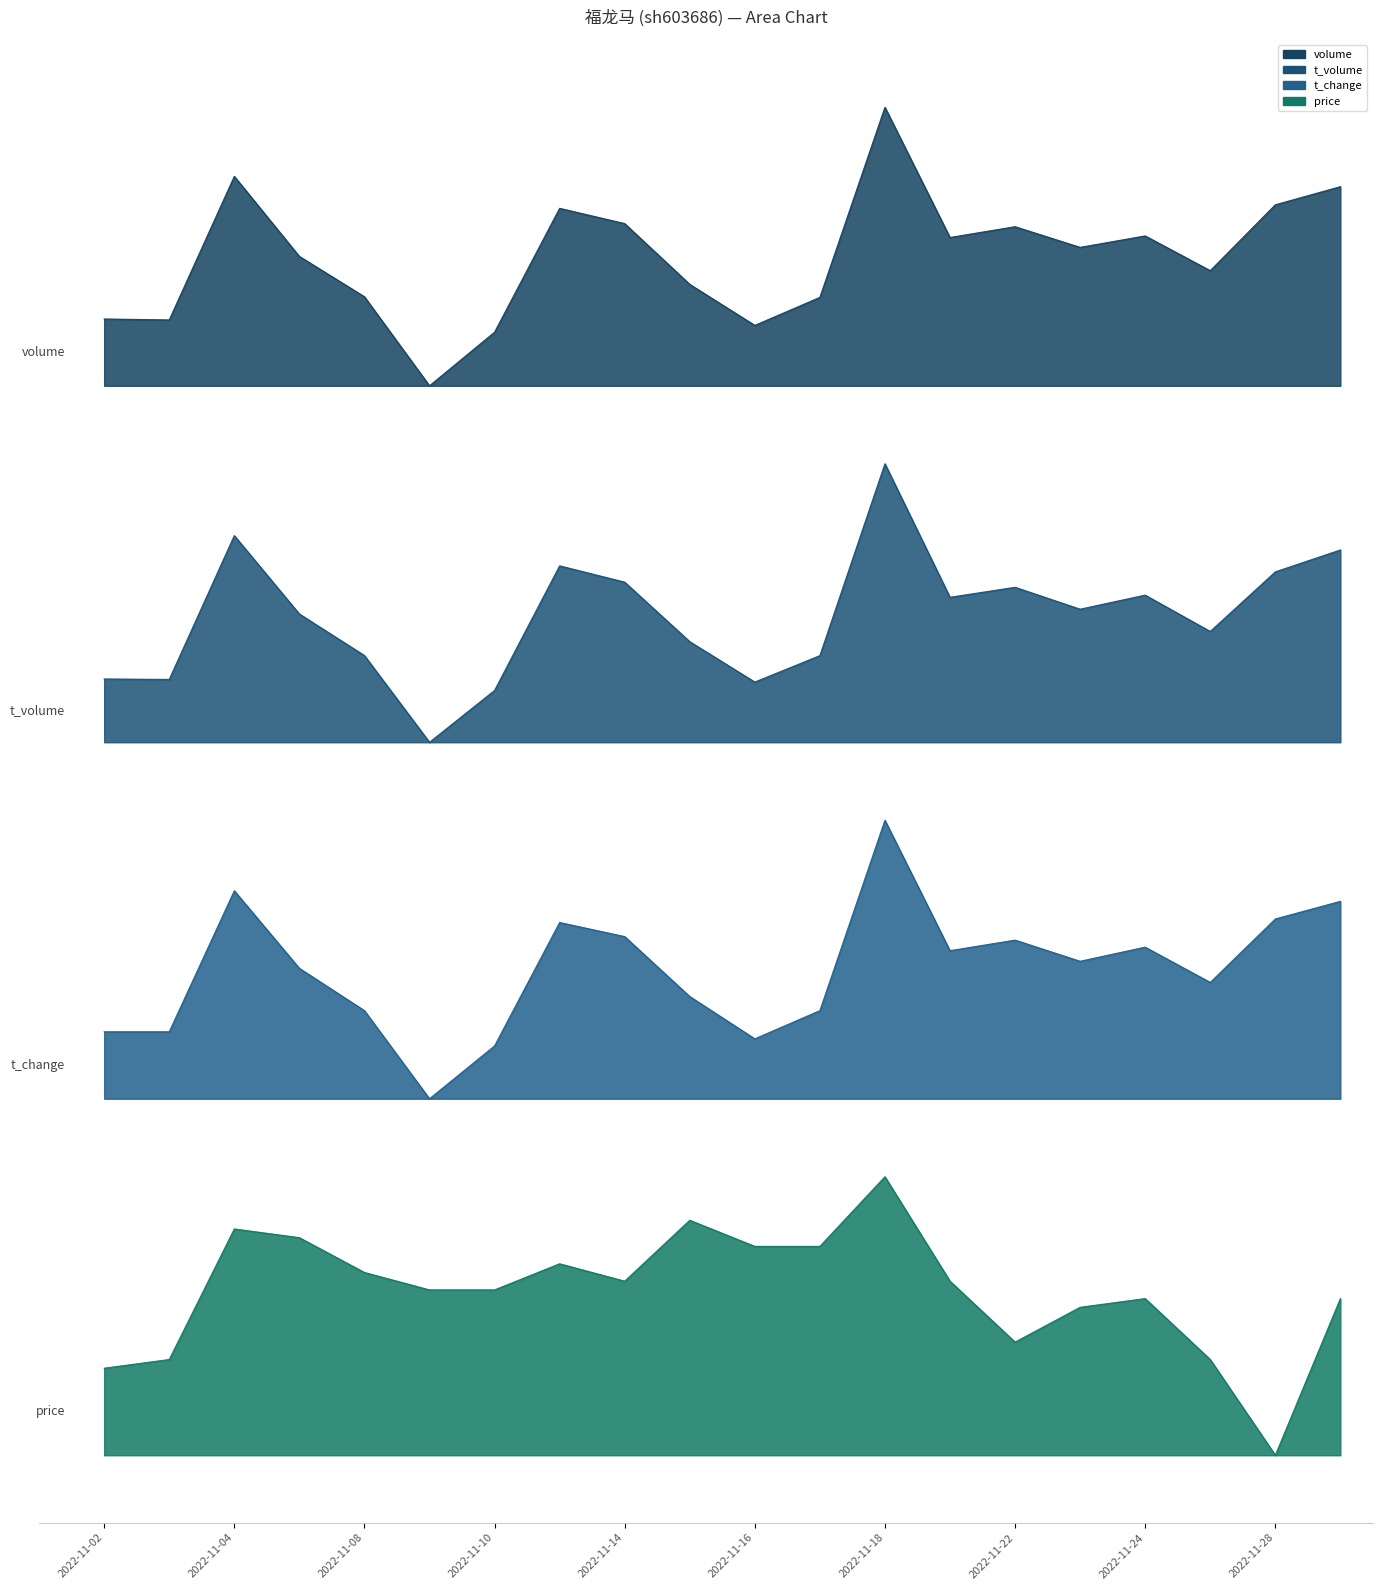

Reading right to left, list all the values displayed in this chart.

volume: 2022-11-29=11.4	2022-11-28=11.2	2022-11-25=10.6	2022-11-24=10.9	2022-11-23=10.8	2022-11-22=11.0	2022-11-21=10.9	2022-11-18=12.1	2022-11-17=10.4	2022-11-16=10.1	2022-11-15=10.5	2022-11-14=11.1	2022-11-11=11.2	2022-11-10=10.1	2022-11-09=9.6	2022-11-08=10.4	2022-11-07=10.8	2022-11-04=11.5	2022-11-03=10.2	2022-11-02=10.2
t_volume: 2022-11-29=8.1	2022-11-28=7.9	2022-11-25=7.4	2022-11-24=7.7	2022-11-23=7.6	2022-11-22=7.8	2022-11-21=7.7	2022-11-18=8.9	2022-11-17=7.2	2022-11-16=6.9	2022-11-15=7.3	2022-11-14=7.8	2022-11-11=8.0	2022-11-10=6.9	2022-11-09=6.4	2022-11-08=7.2	2022-11-07=7.6	2022-11-04=8.3	2022-11-03=7.0	2022-11-02=7.0
t_change: 2022-11-29=5.0	2022-11-28=4.8	2022-11-25=4.2	2022-11-24=4.6	2022-11-23=4.4	2022-11-22=4.6	2022-11-21=4.5	2022-11-18=5.7	2022-11-17=4.0	2022-11-16=3.7	2022-11-15=4.1	2022-11-14=4.7	2022-11-11=4.8	2022-11-10=3.7	2022-11-09=3.2	2022-11-08=4.0	2022-11-07=4.4	2022-11-04=5.1	2022-11-03=3.8	2022-11-02=3.8
price: 2022-11-29=1.4	2022-11-28=0.0	2022-11-25=0.9	2022-11-24=1.4	2022-11-23=1.3	2022-11-22=1.0	2022-11-21=1.6	2022-11-18=2.5	2022-11-17=1.9	2022-11-16=1.9	2022-11-15=2.1	2022-11-14=1.6	2022-11-11=1.7	2022-11-10=1.5	2022-11-09=1.5	2022-11-08=1.6	2022-11-07=2.0	2022-11-04=2.0	2022-11-03=0.9	2022-11-02=0.8